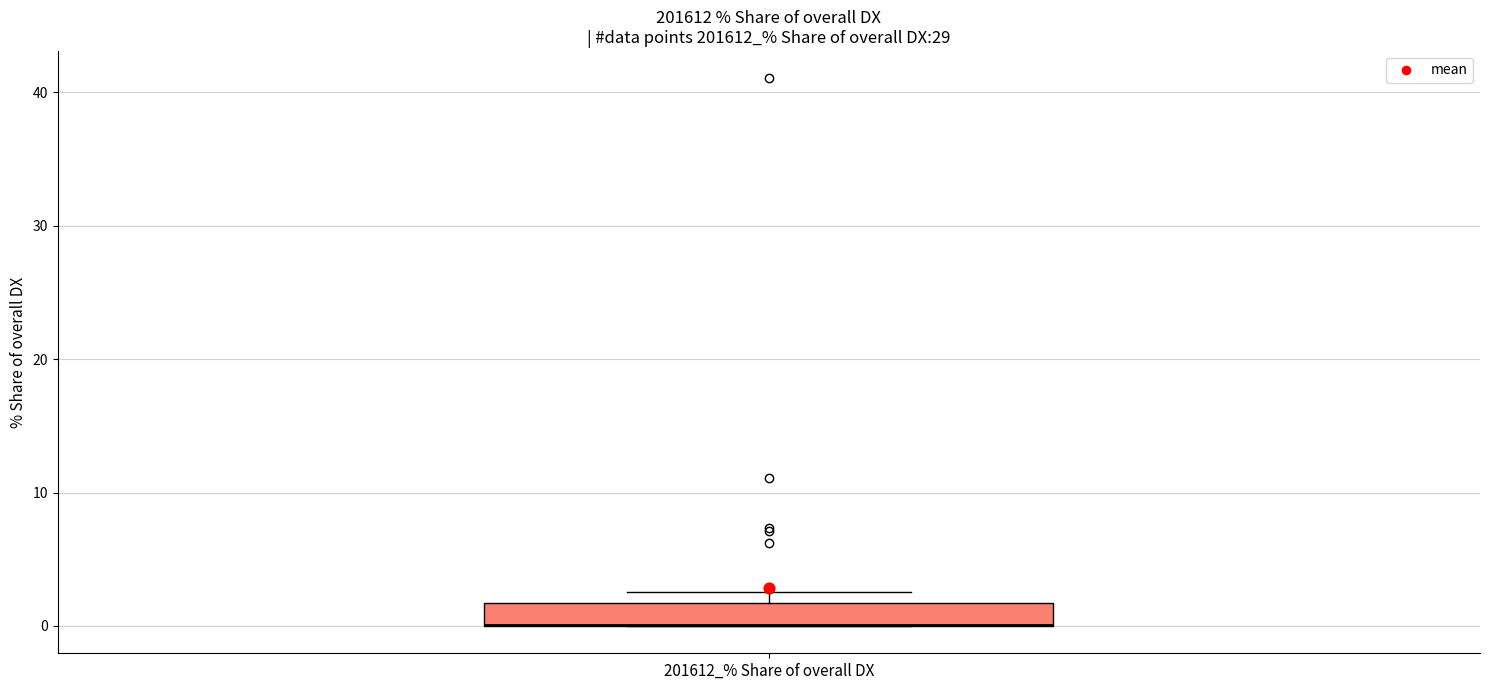

Transcribe this box plot: give where the median line is, the range the box spans, and where the two whiskers end, as read against the y-axis. The values are not printed on the chart, so give them approximately, as read against the axis.

median 0 (drawn on the box's lower edge), box 0 to 2, whiskers 0 to 3